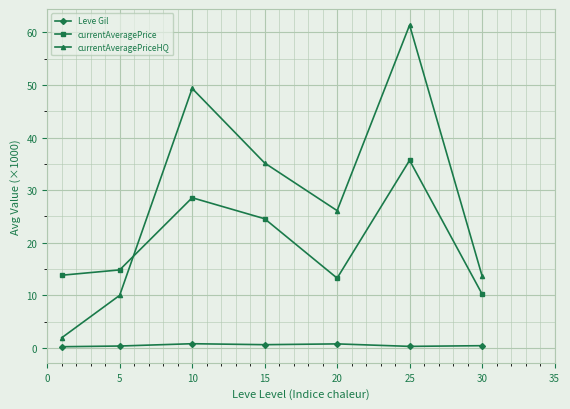

Which series has the largest total across all categories?

currentAveragePriceHQ